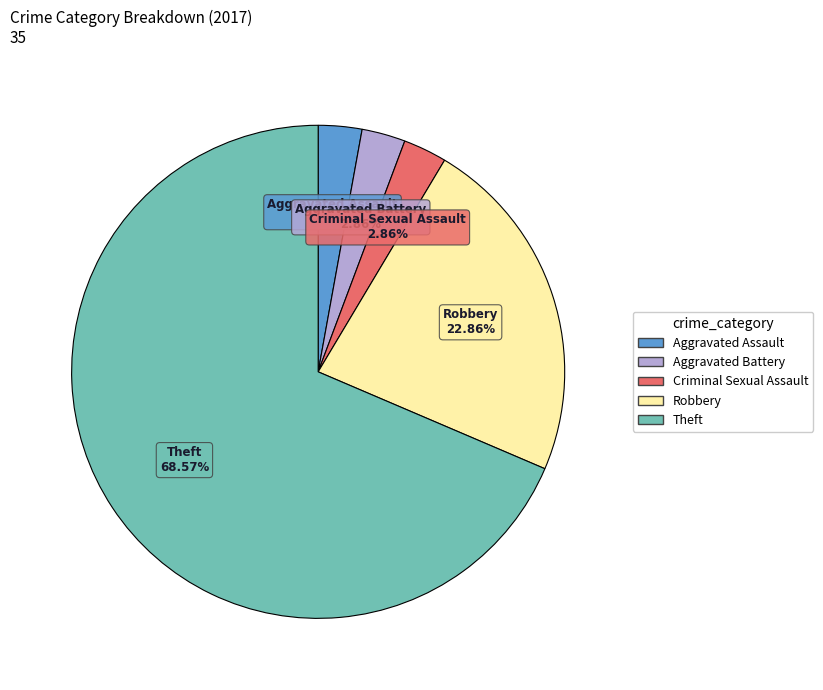

How many slices are in this pie chart?

5